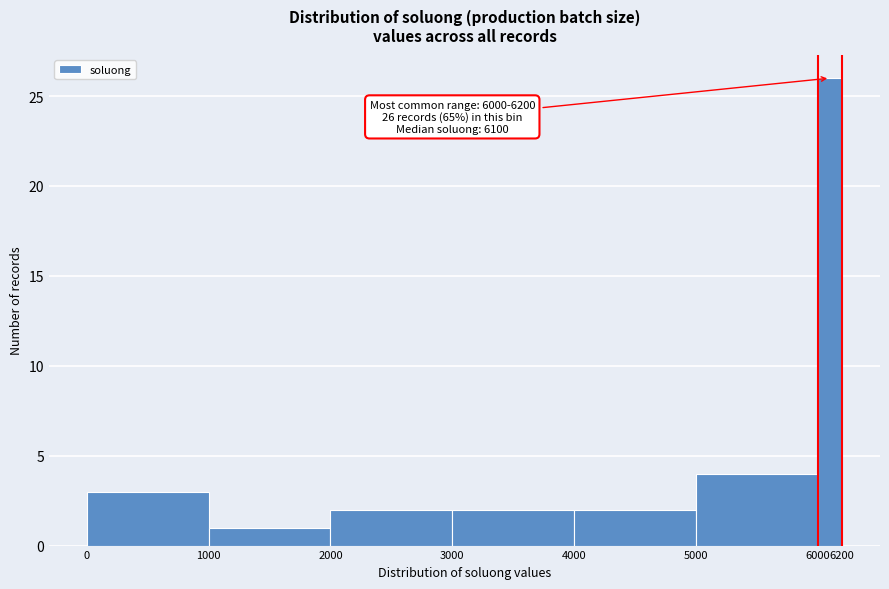

Over which range of the x-axis is the bar tallest?

6000 to 6200